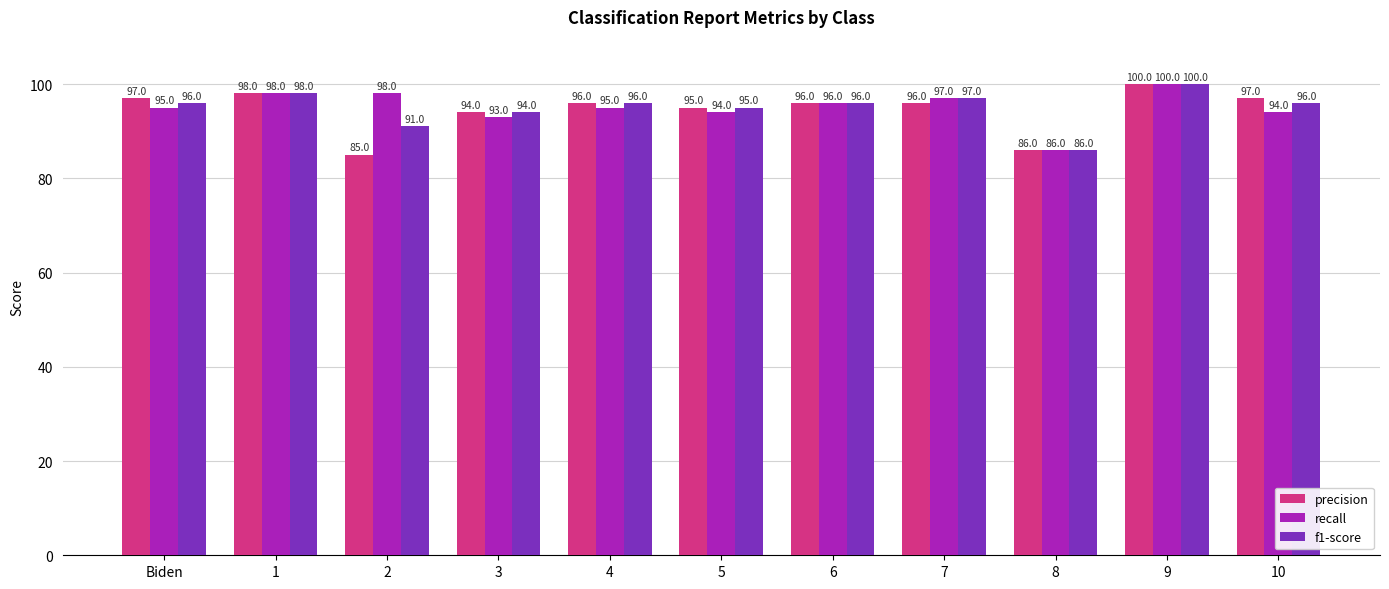

What are all the series names shown in the legend?

precision, recall, f1-score